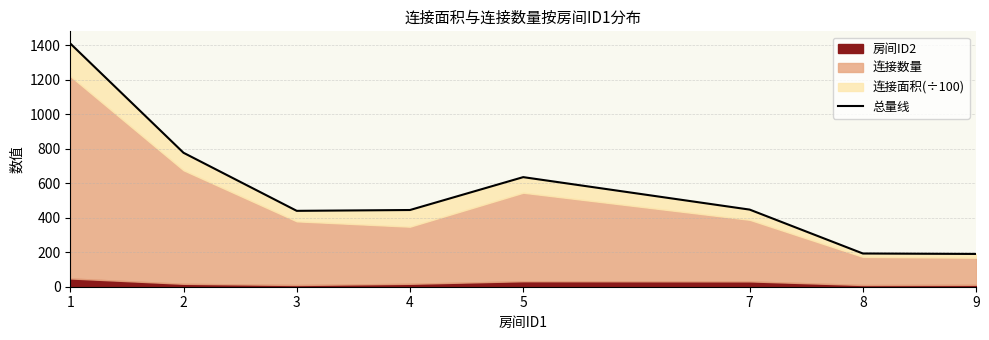

Does the chart have visible grid lines?

Yes